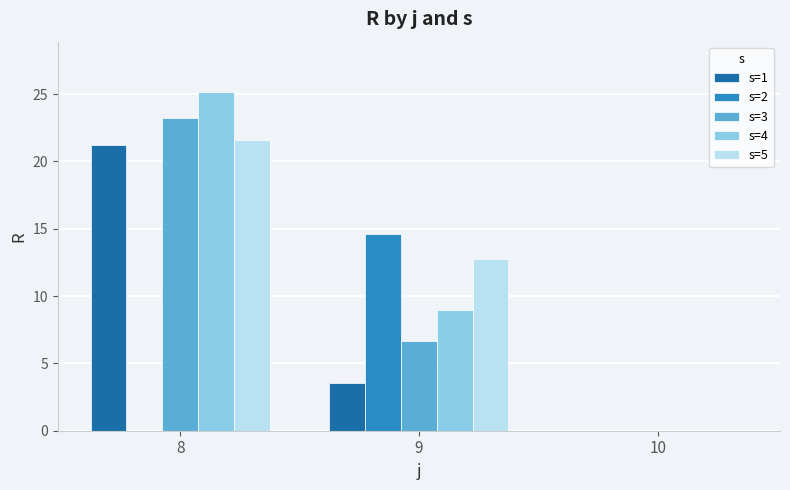

What is the sum of all s=4 values?

34.1